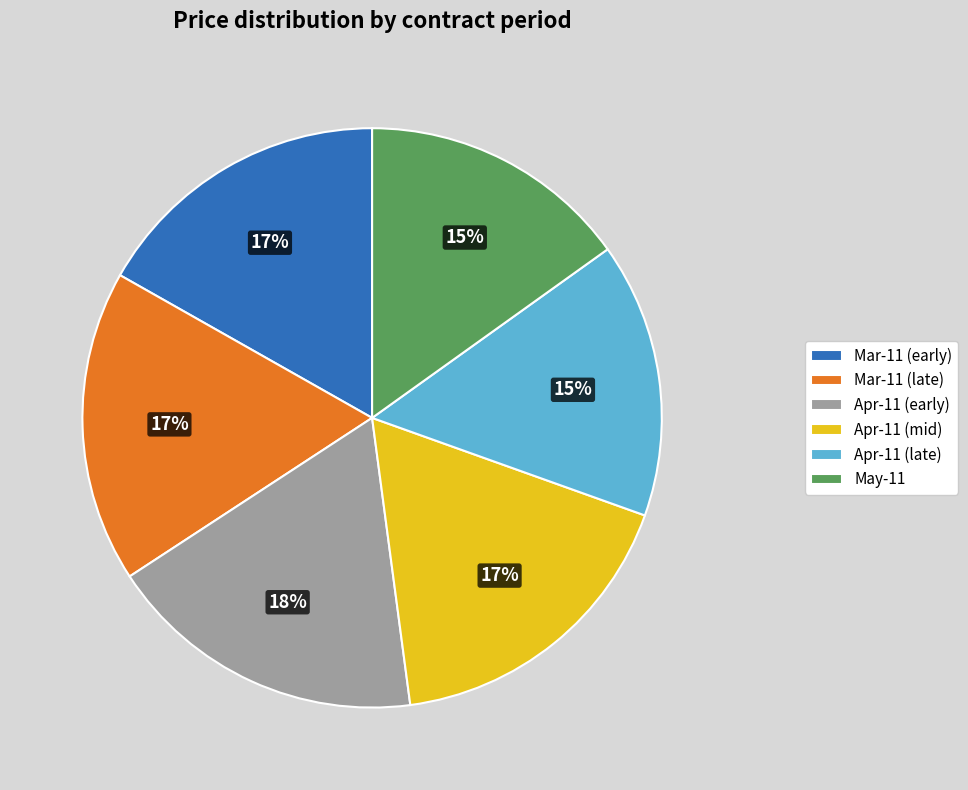

Do Mar-11 (early) and Apr-11 (early) together represent more than half of the pie?

No